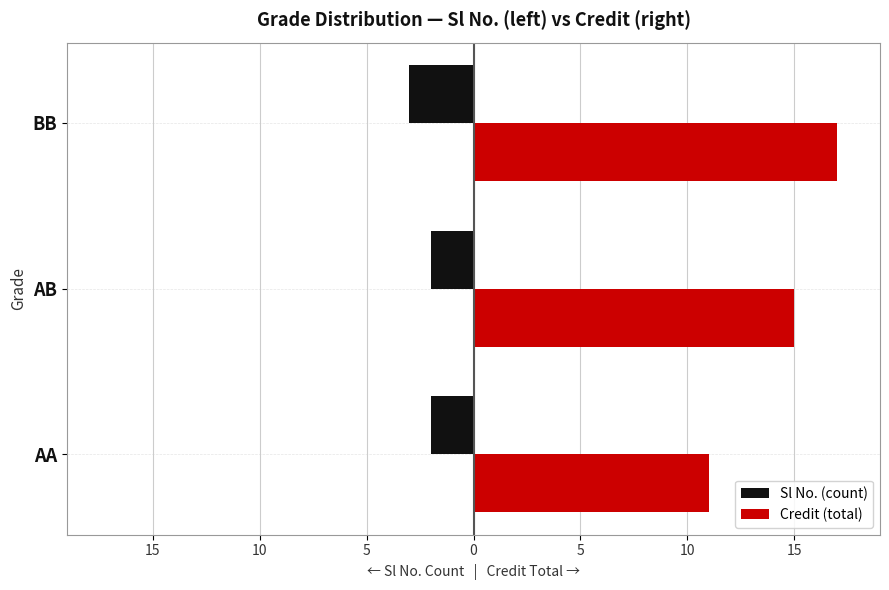

What are all the series names shown in the legend?

Sl No. (count), Credit (total)